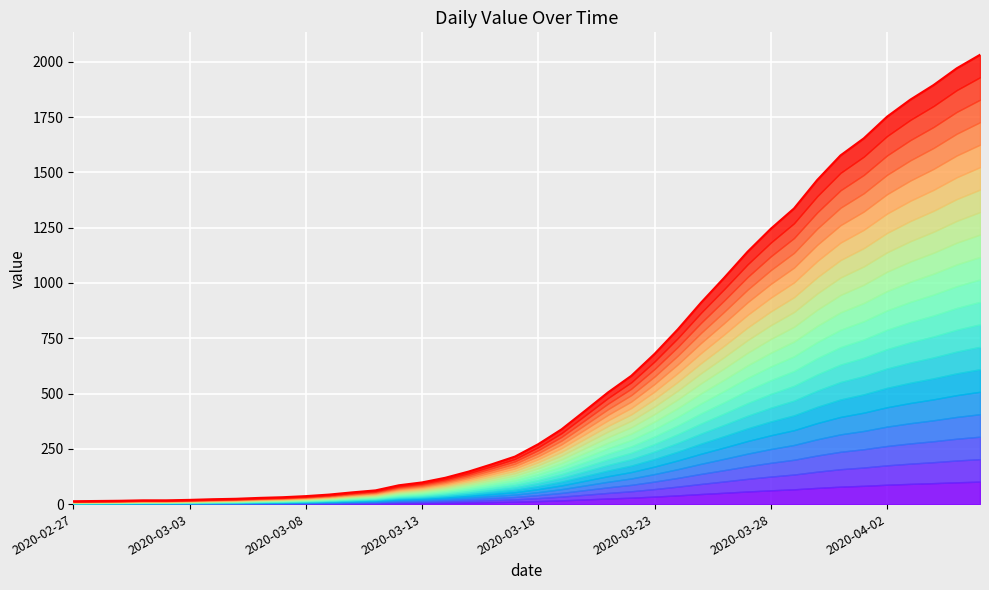

True or false: the data shows 215 at 19.

True